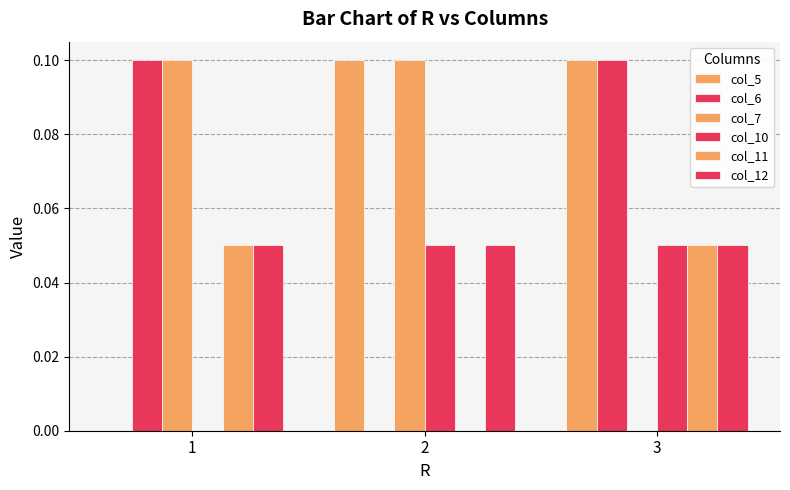

How many values in the col_11 series exceed 0?

2